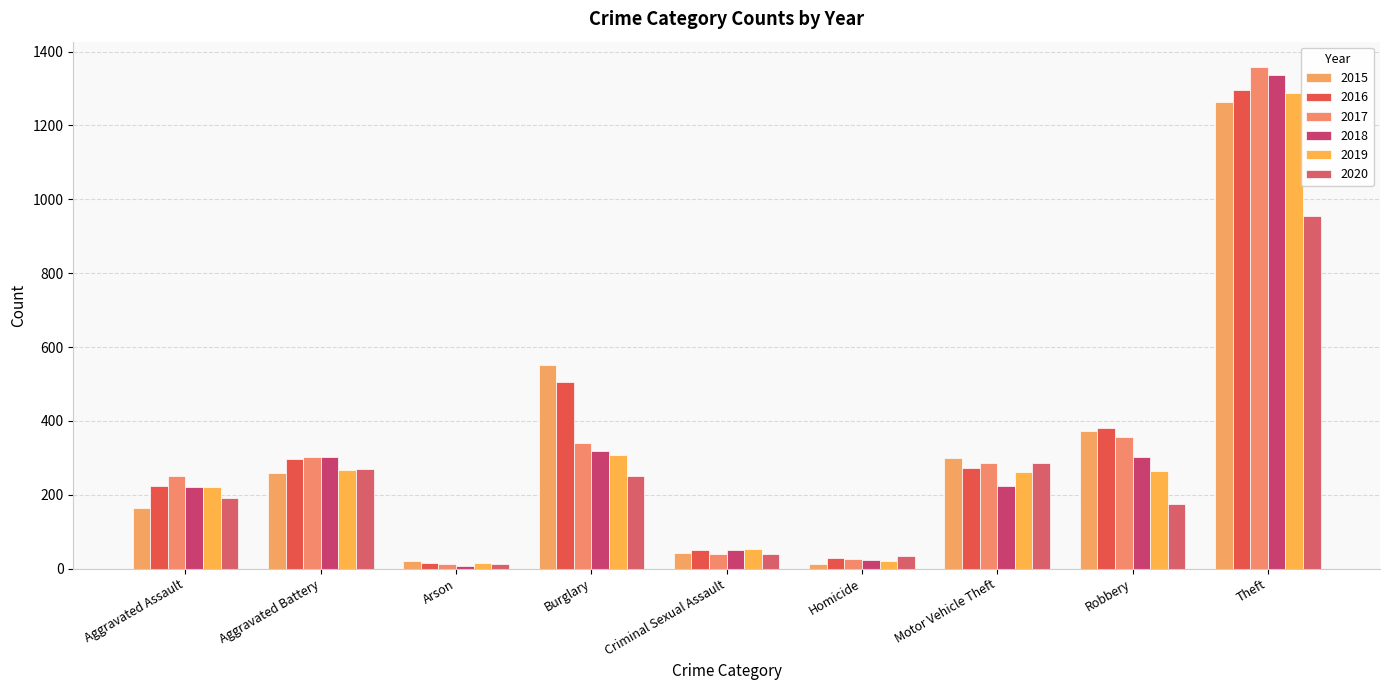

Between Arson and Robbery, which series saw the biggest shift?

2016